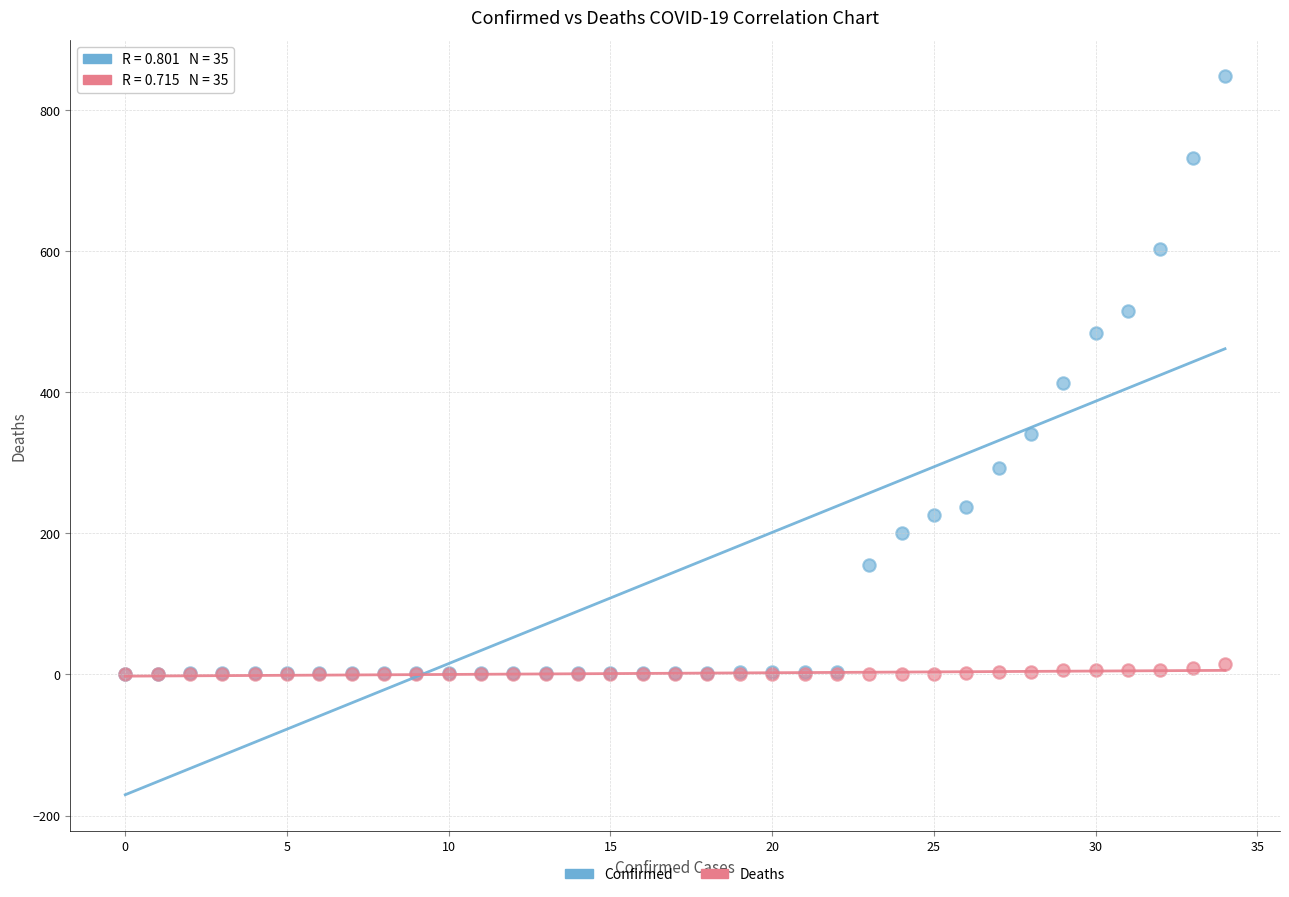

What are all the series names shown in the legend?

Confirmed, Deaths